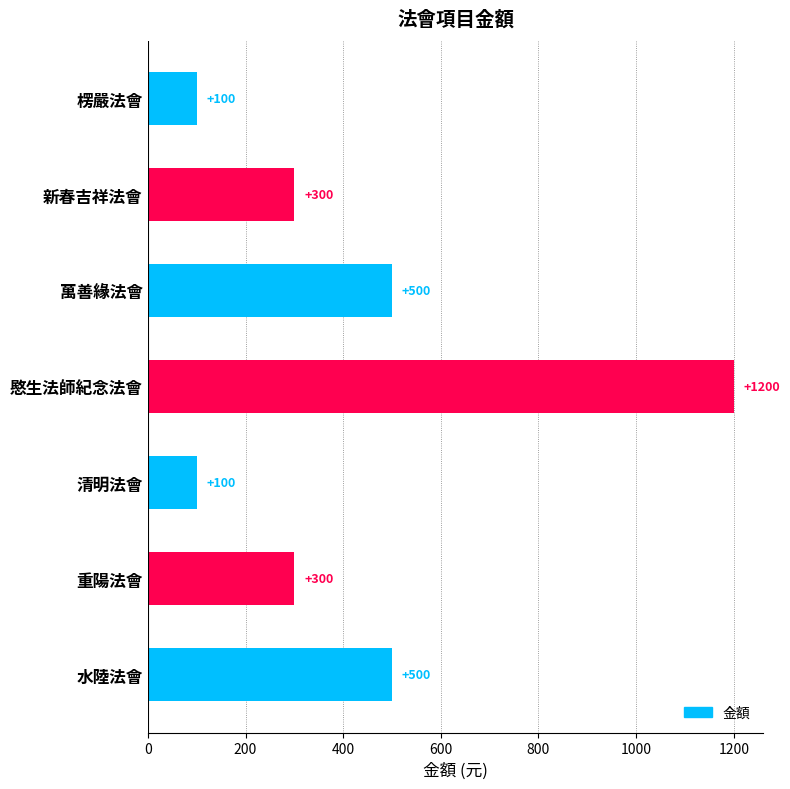

Reading bottom to top, transcribe all the data shown in this chart.

500	300	100	1200	500	300	100